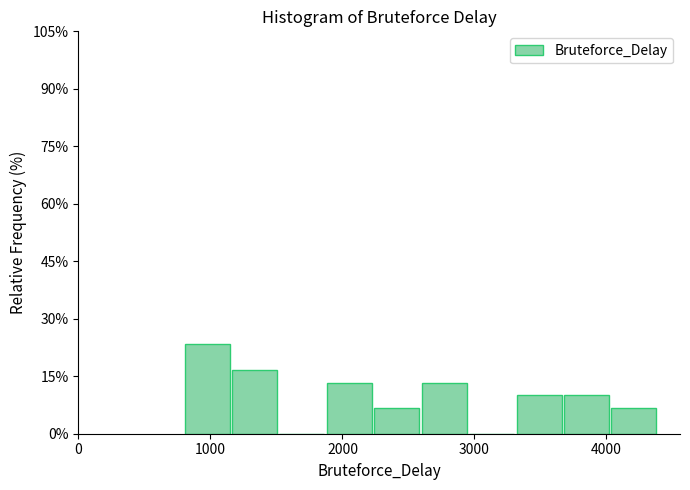

Read against the x-axis, roughly where is the centre of the tallest bar?

1000